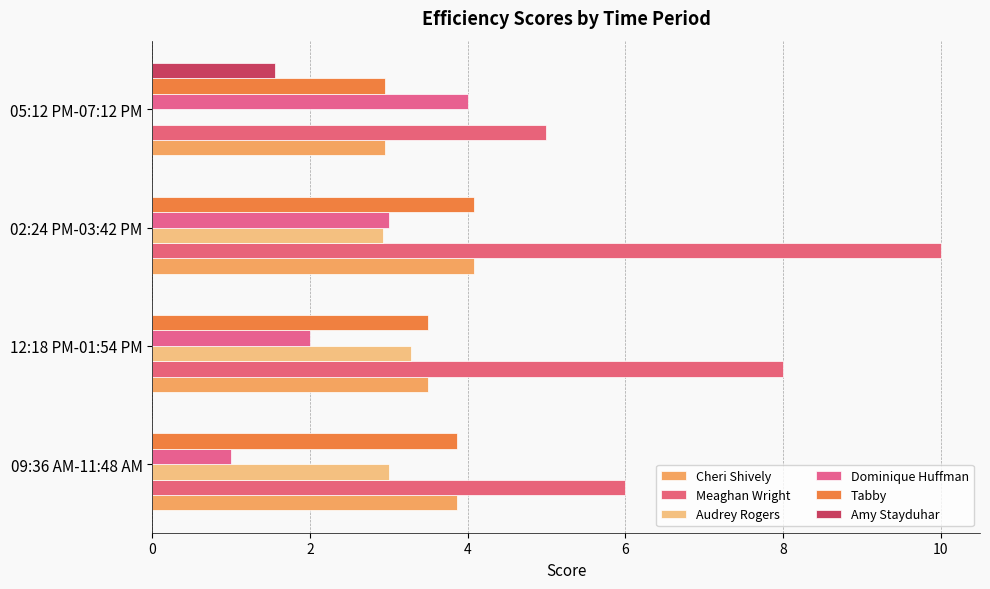

Reading left to right, what are all the values shown in this chart?

Cheri Shively: 3.9	3.5	4.1	3.0
Meaghan Wright: 6.0	8.0	10.0	5.0
Audrey Rogers: 3.0	3.3	2.9	0.0
Dominique Huffman: 1.0	2.0	3.0	4.0
Tabby: 3.9	3.5	4.1	3.0
Amy Stayduhar: 0.0	0.0	0.0	1.6